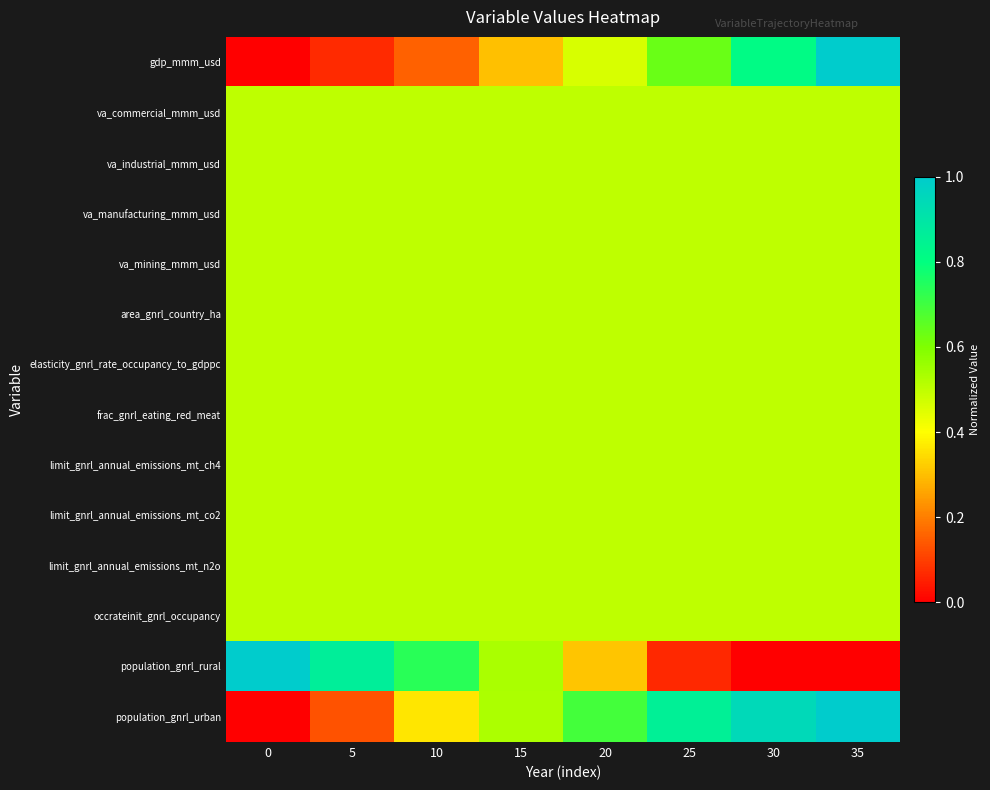

At how many categories does at least one series exceed 0?

8